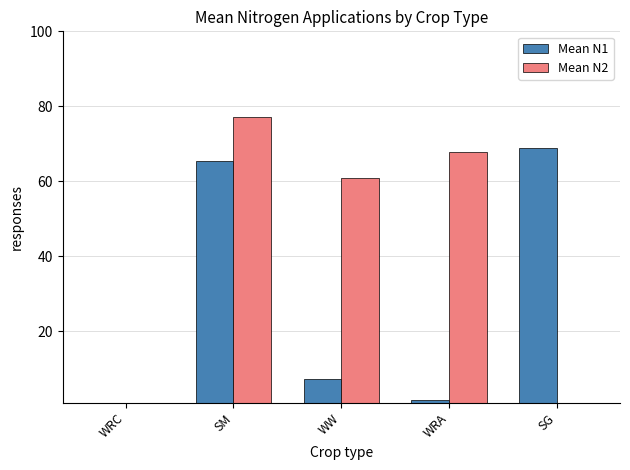

Count the number of data series in this chart.

2